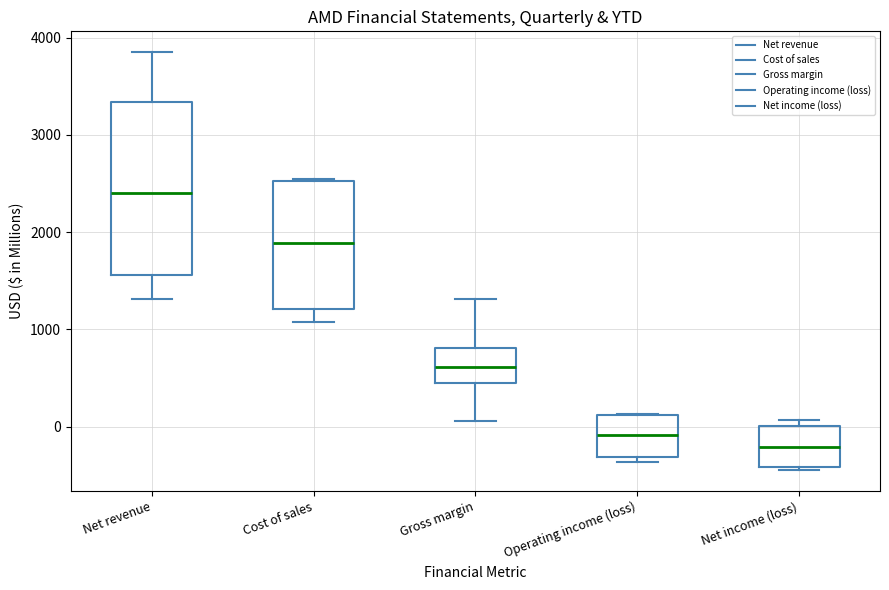

Comparing the boxes themselves (not the whiskers), which one is the tallest?

Net revenue